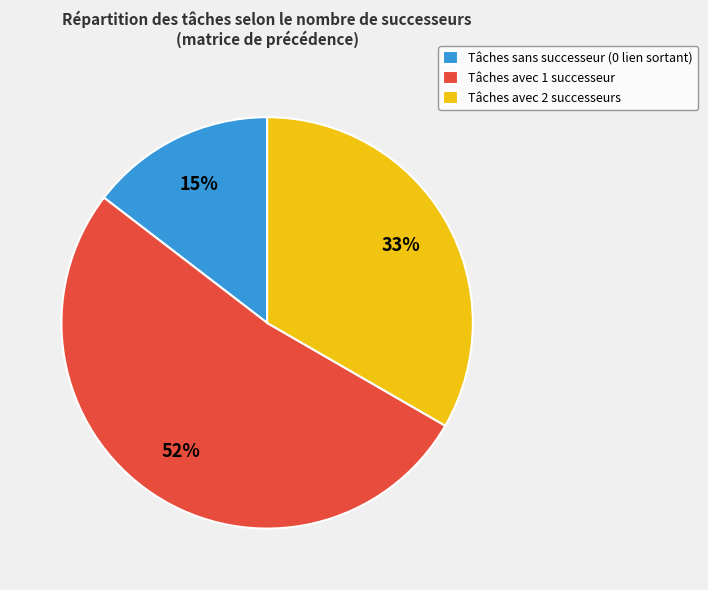

Which category has the smallest portion of the pie?

Tâches sans successeur (0 lien sortant)